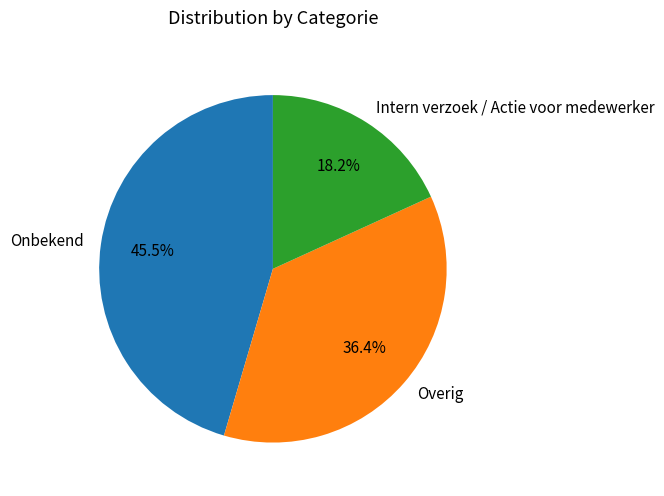

How many slices are in this pie chart?

3